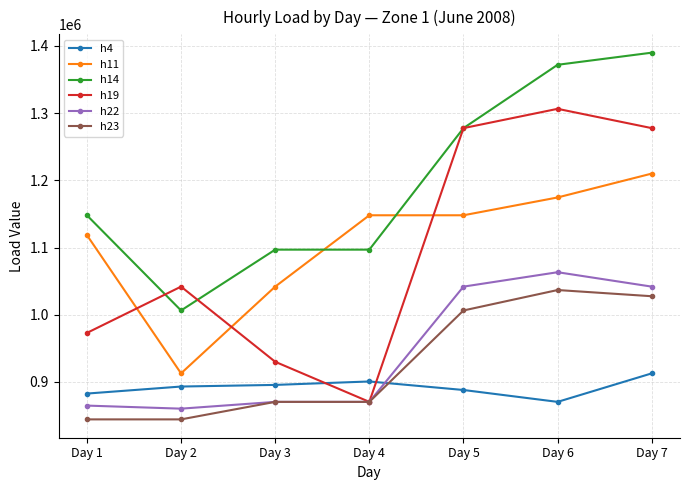

True or false: h23 and h4 cross at least once.

True